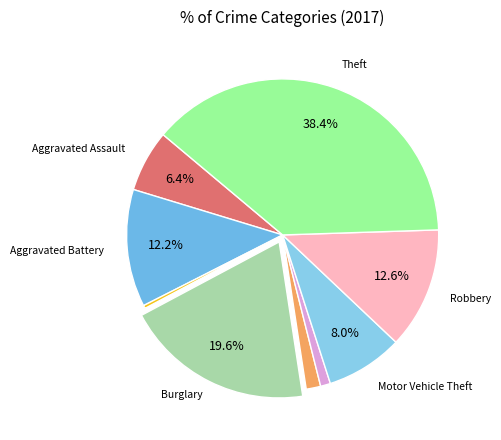

Count the number of slices in the pie.

9